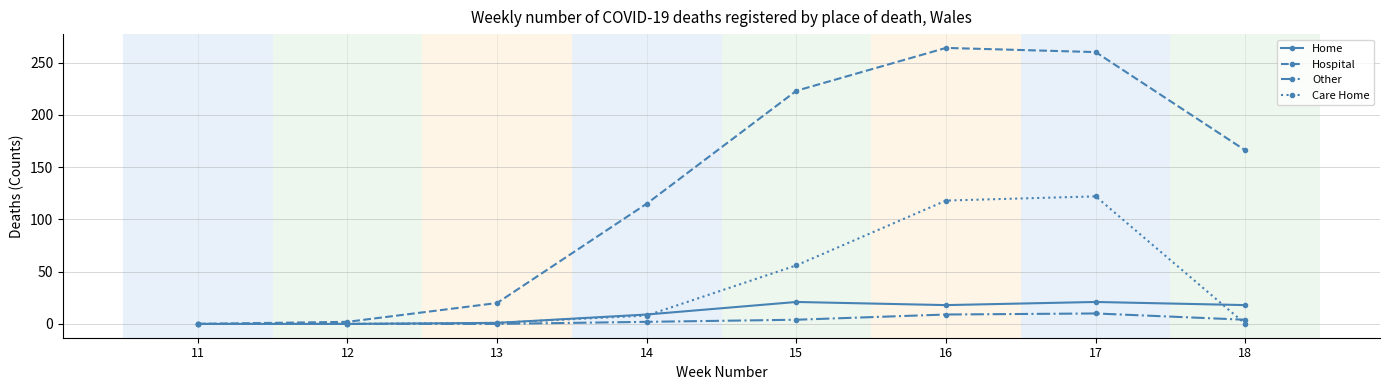

The Hospital series shows 2 at 12. True or false?

True